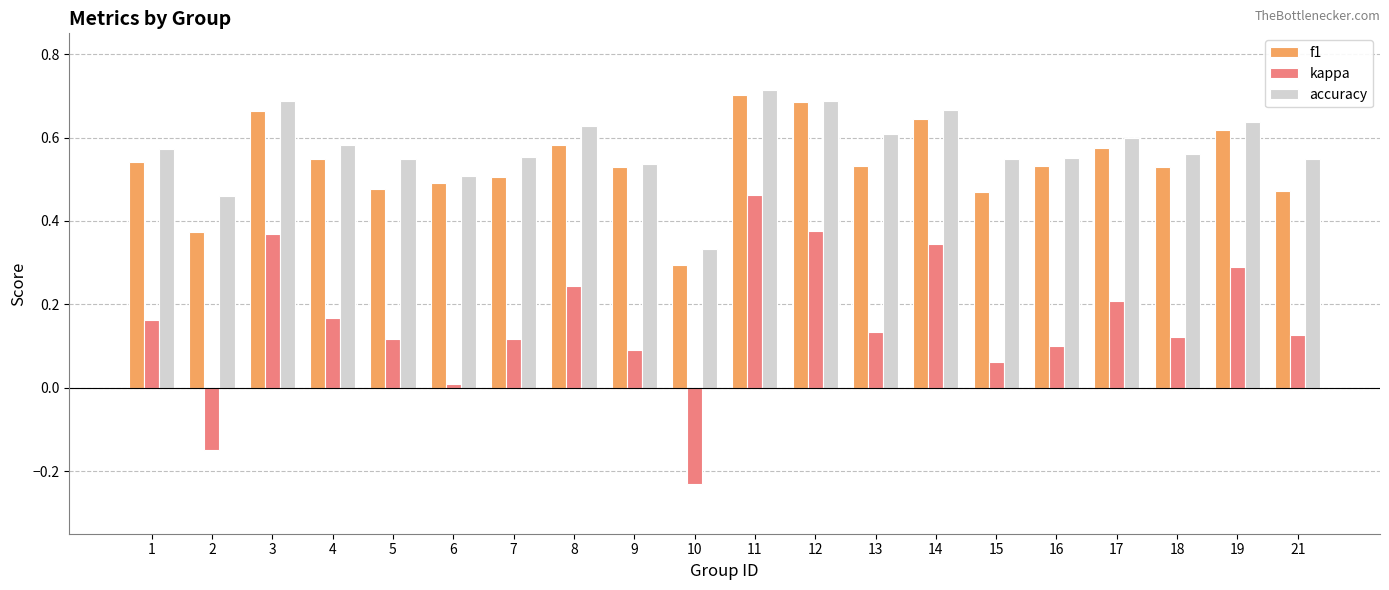

What is the total value across all series at 14?

1.7